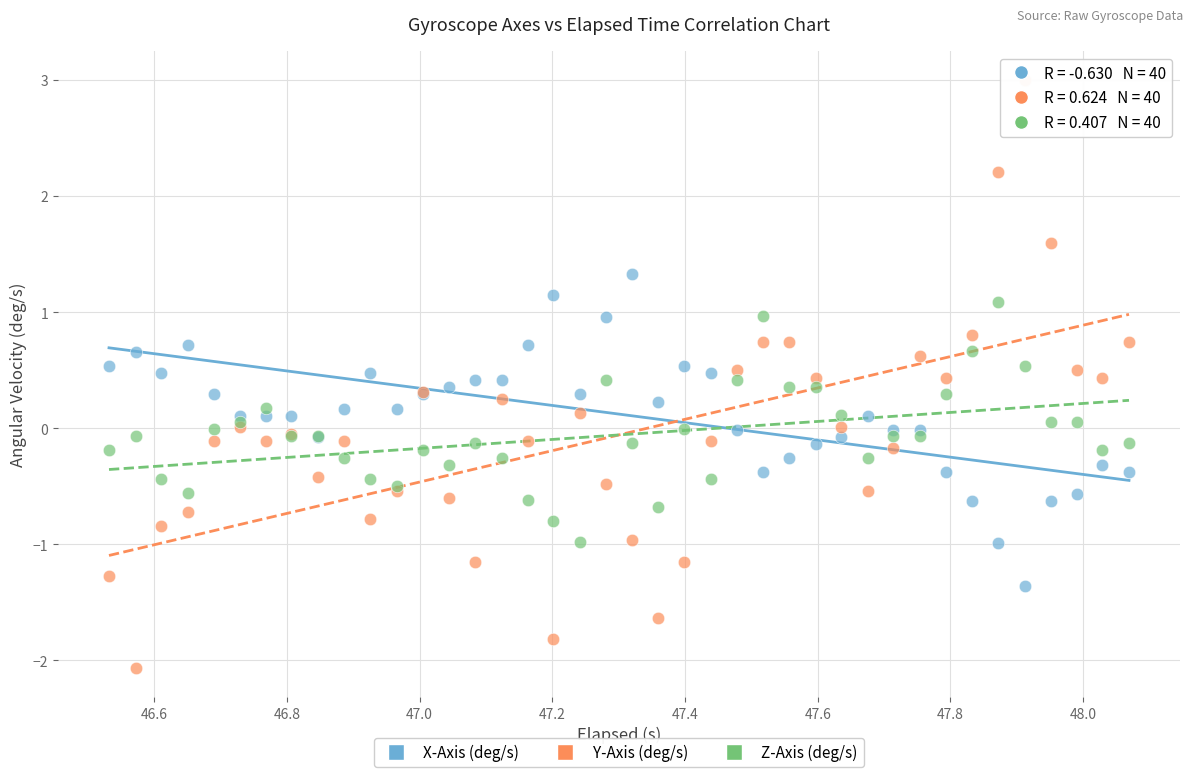

Which series has the largest Y range (max minus min)?

Y-Axis (deg/s)